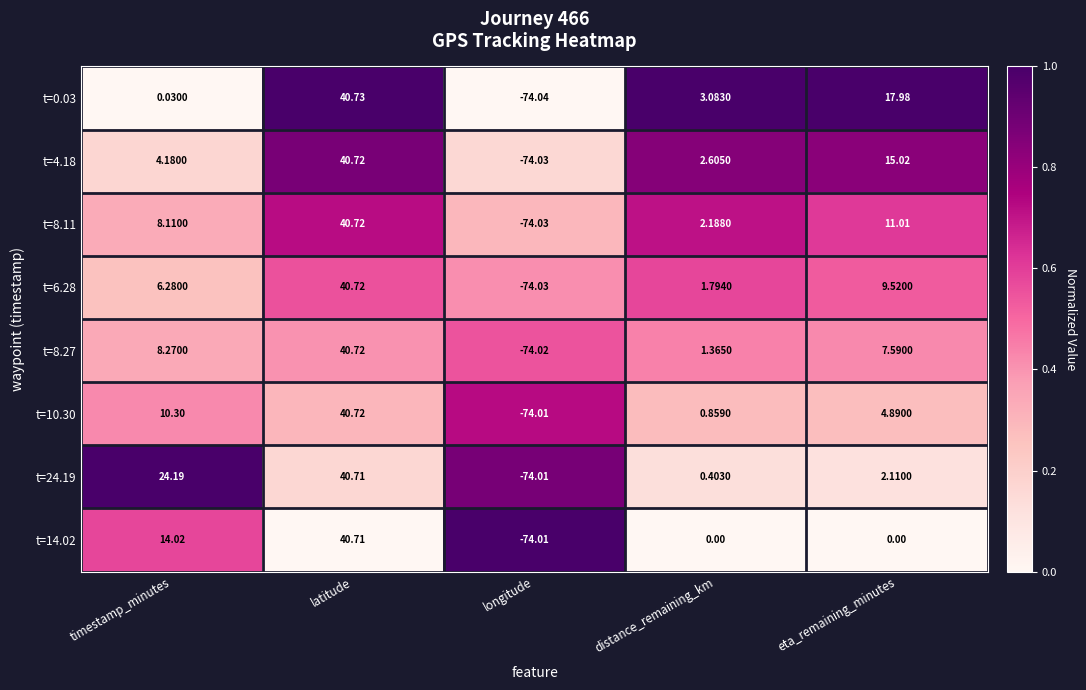

At which category is the sum across all series the highest?

latitude